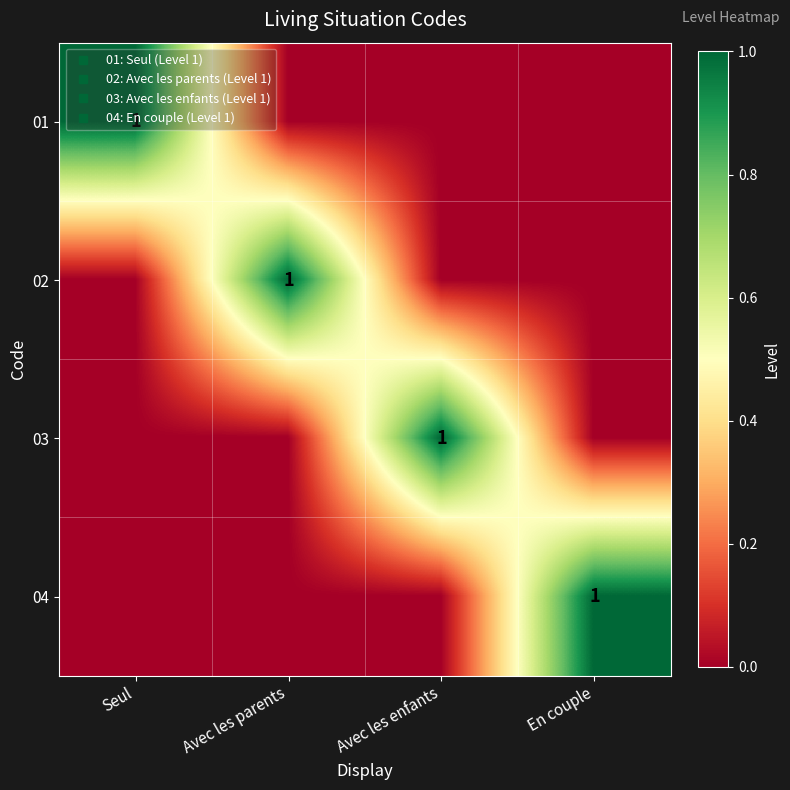

What is the difference between the highest and lowest values at Avec les parents?

1